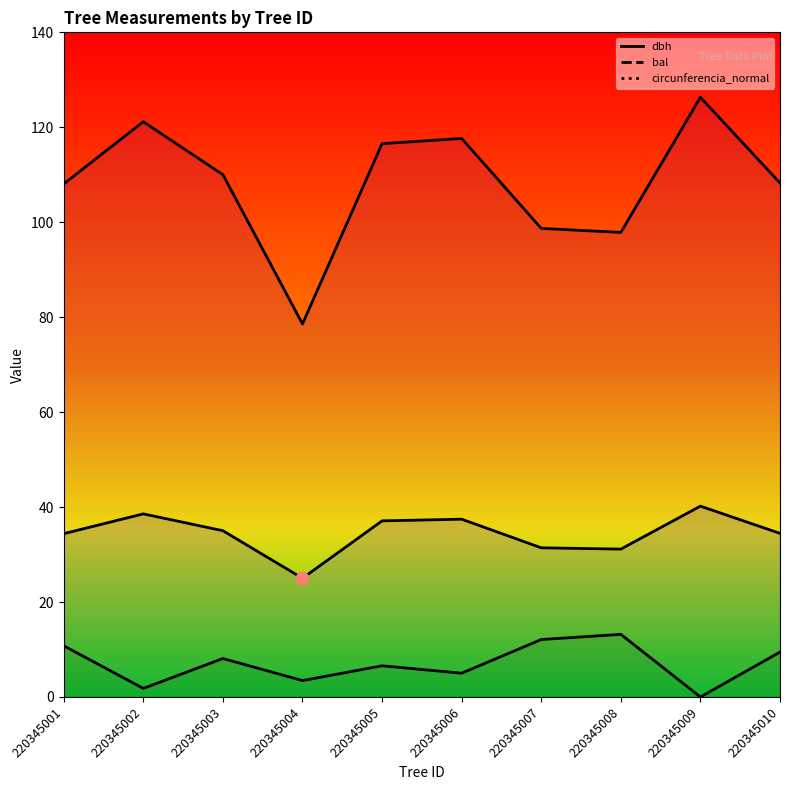

Which series has the largest total across all categories?

circunferencia_normal